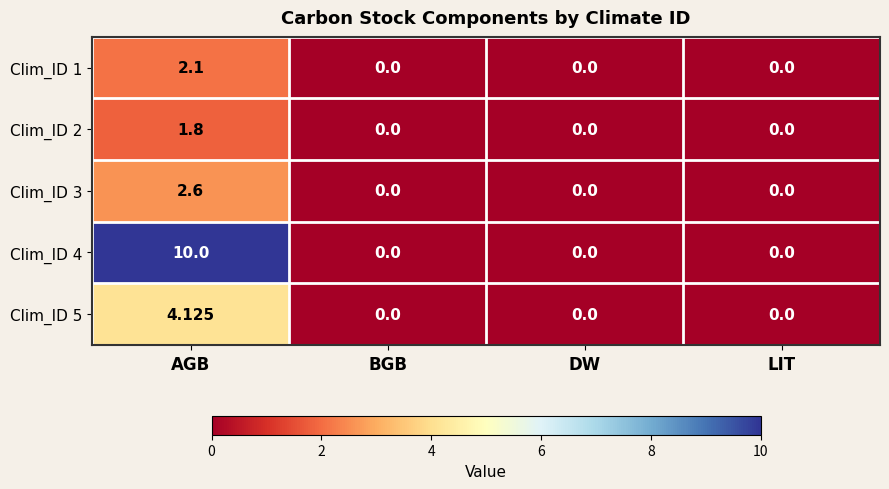

At which category is the sum across all series the highest?

AGB